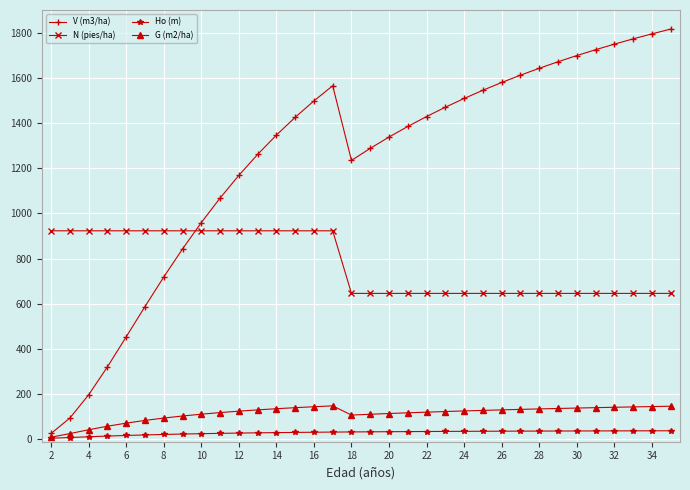

What is the value of the N (pies/ha) point at the 1st from the left?

923.1